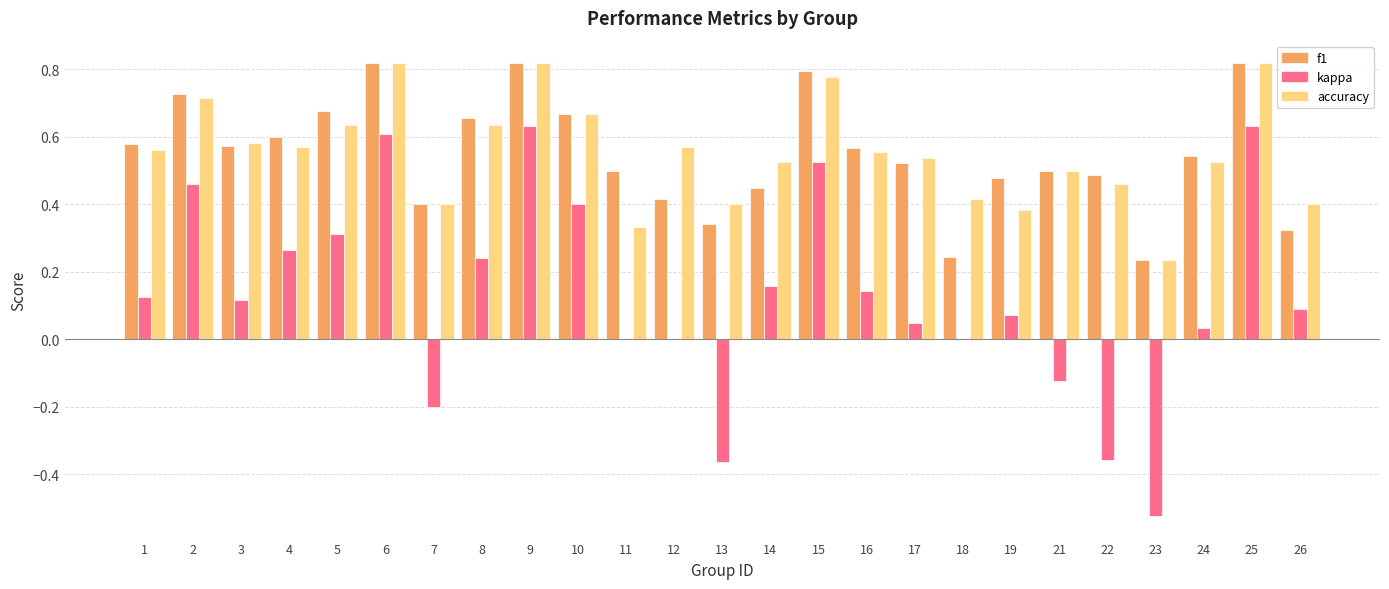

Is the value of accuracy at 21 greater than the value of f1 at 2?

No